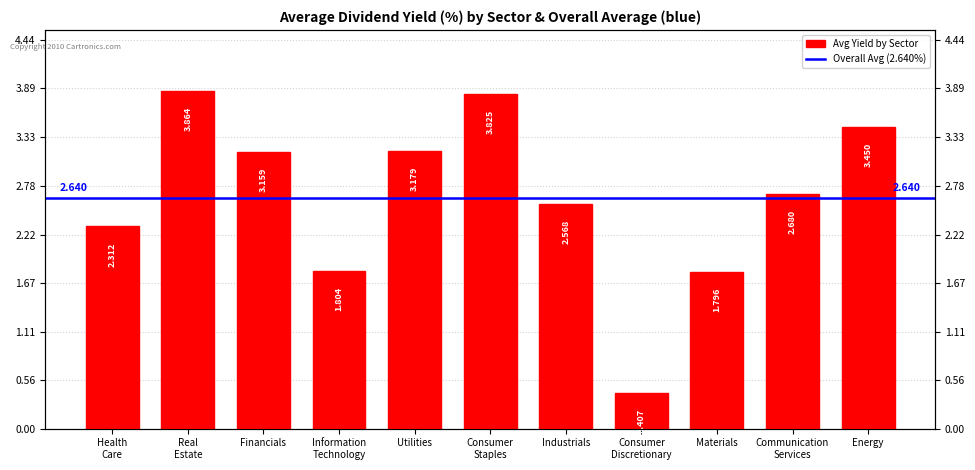

What is the change in value from Utilities to Consumer
Discretionary?

-2.8